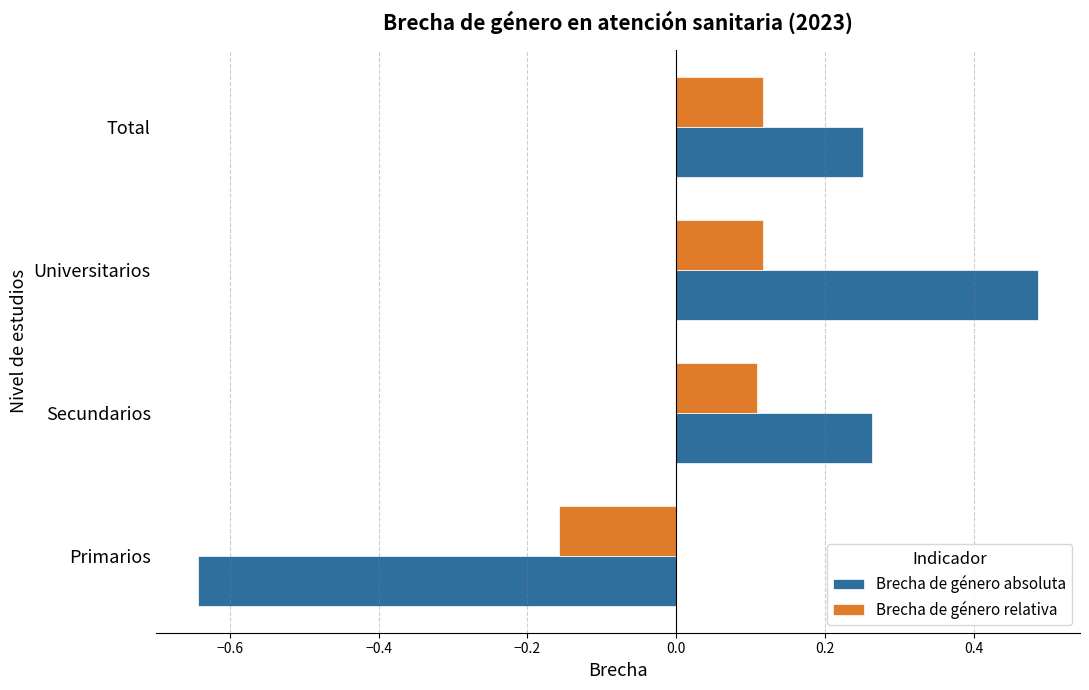

What is the total value across all series at Total?

0.4